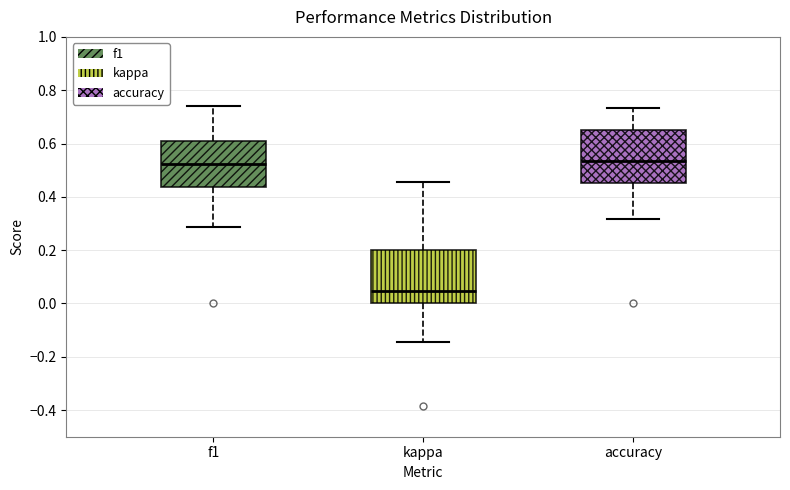

Which box has the lowest median line?

kappa